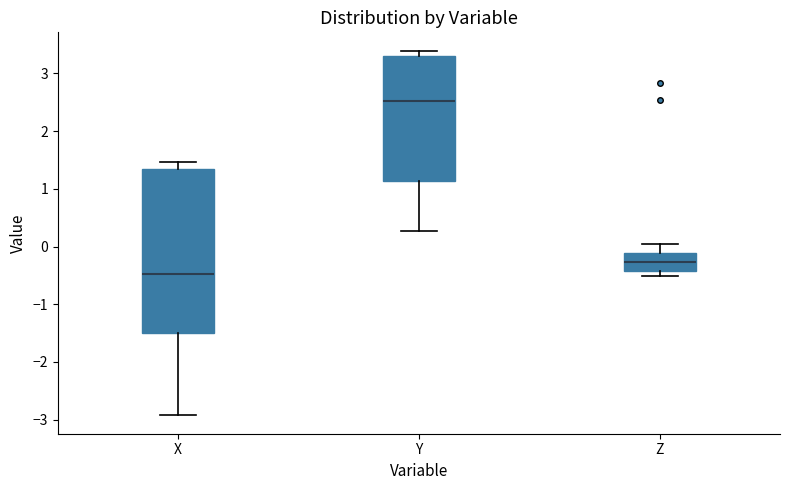

Reading left to right, transcribe this box plot: for each box, give where its median line is, the range the box spans, and where its two whiskers end, as read against the y-axis. The values are not printed on the chart, so give them approximately, as read against the axis.

X: median -0.5, box -1.5 to 1.3, whiskers -2.9 to 1.5
Y: median 2.5, box 1.1 to 3.3, whiskers 0.3 to 3.4
Z: median -0.3, box -0.4 to -0.1, whiskers -0.5 to 0.0